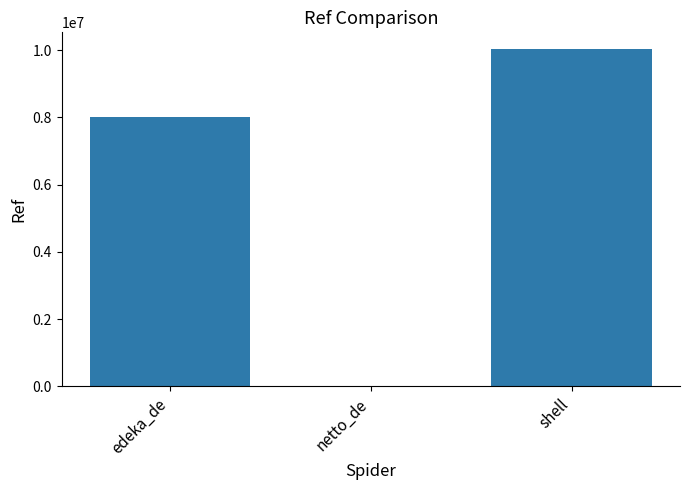

What is the change in value from netto_de to shell?

+10022441